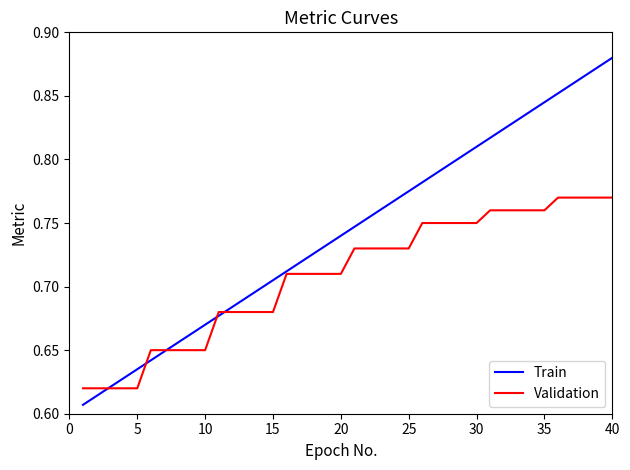

What is the difference between the maximum and minimum values in the Train series?

0.3